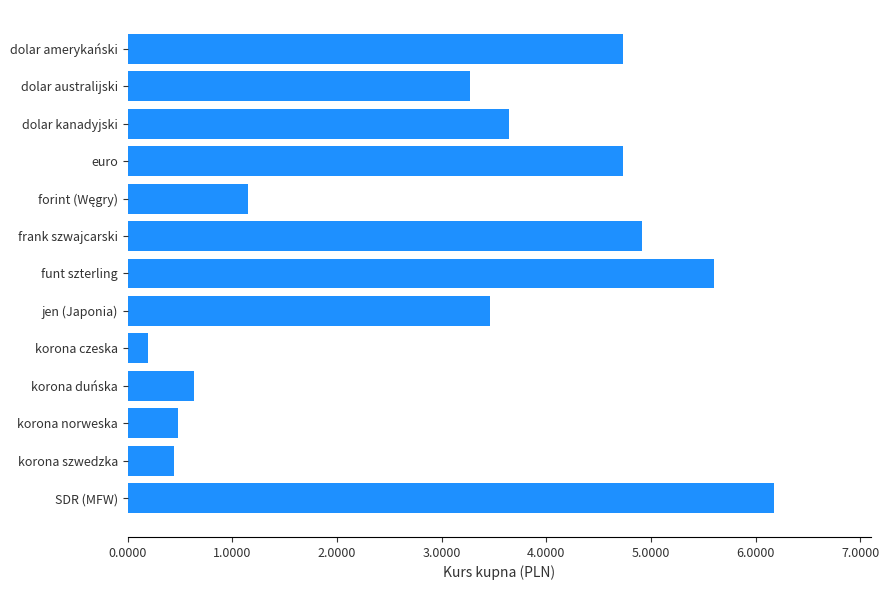

Are the bars horizontal?

Yes